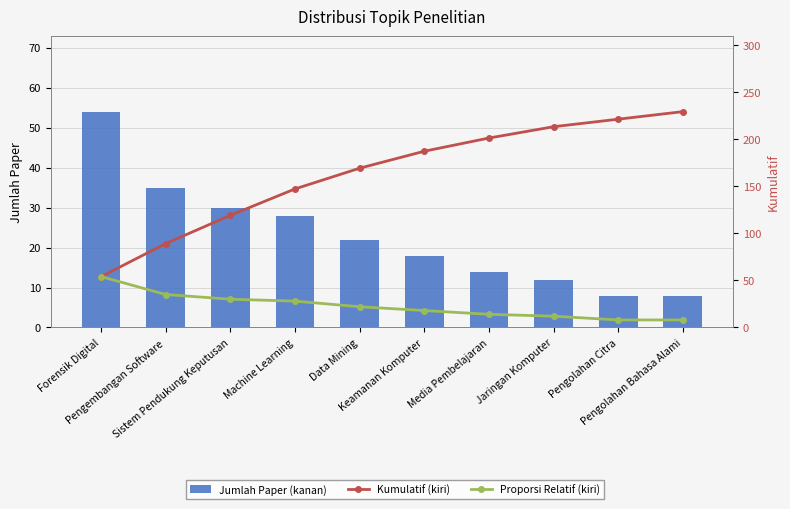

Which series has the largest range (max minus min)?

Kumulatif (kiri)